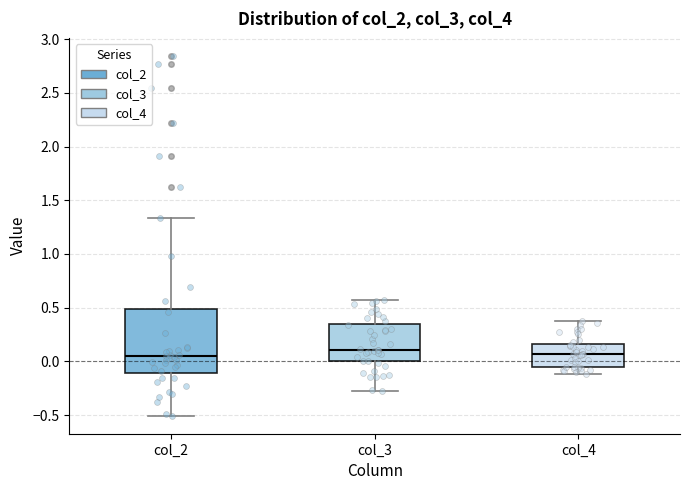

Which box is the tallest, from its lower edge to its upper edge?

col_2